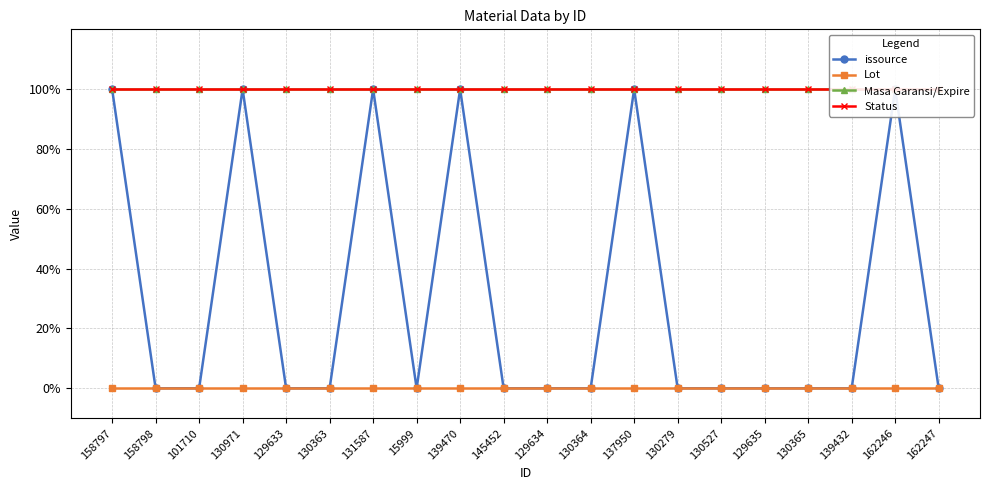

True or false: Masa Garansi/Expire and Status intersect in this chart.

False